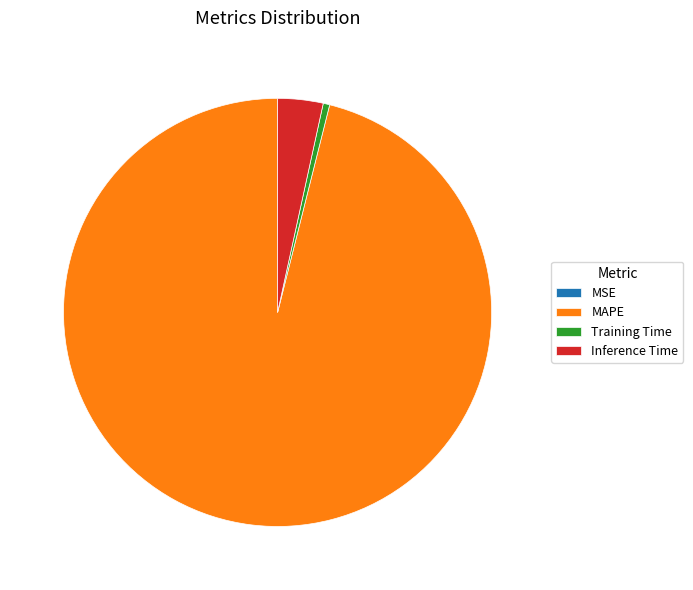

Is it true that MAPE is 96% of the pie?

True